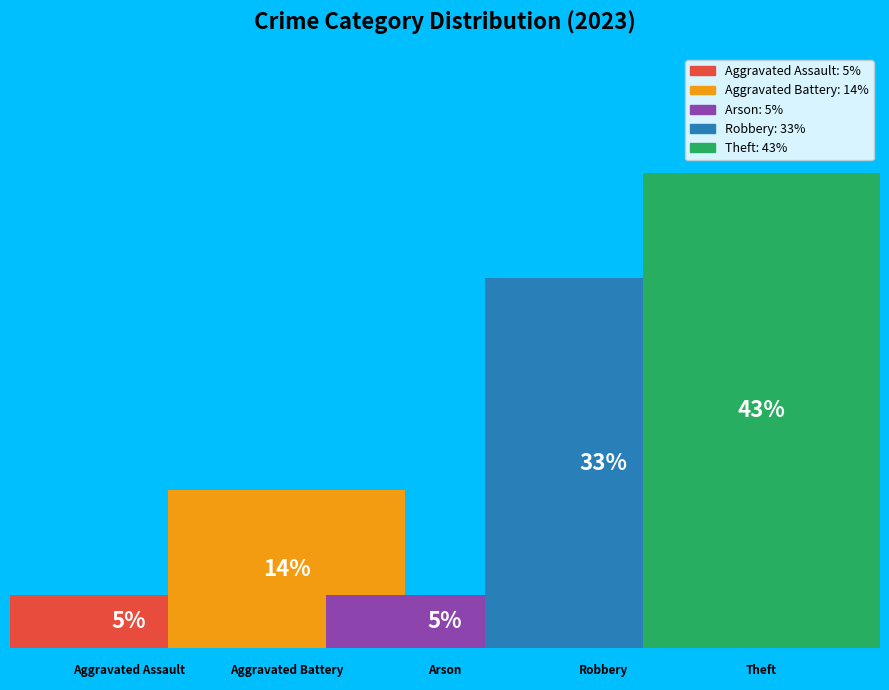

How many bars are there in total?

5